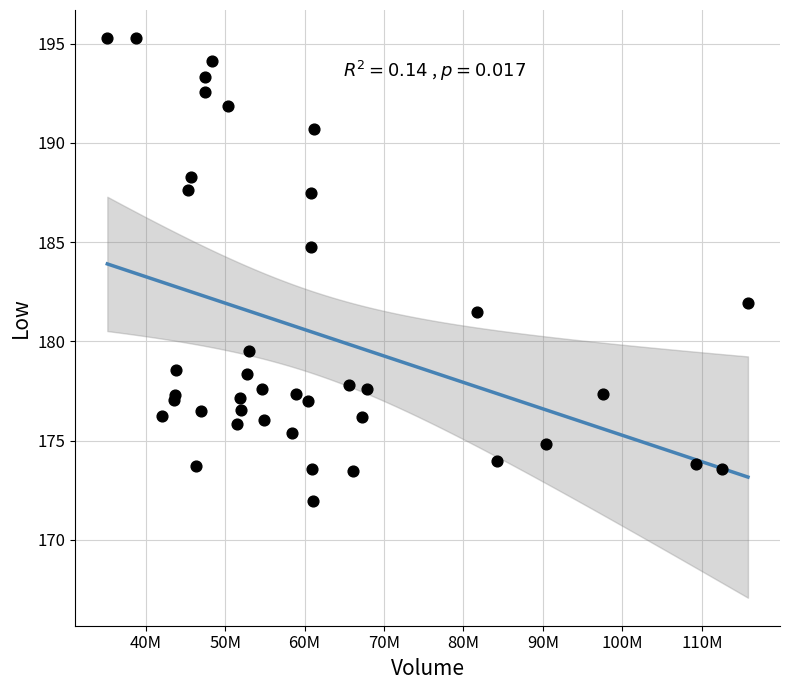

What Y value in the scatter plot is closest to 183?

181.9